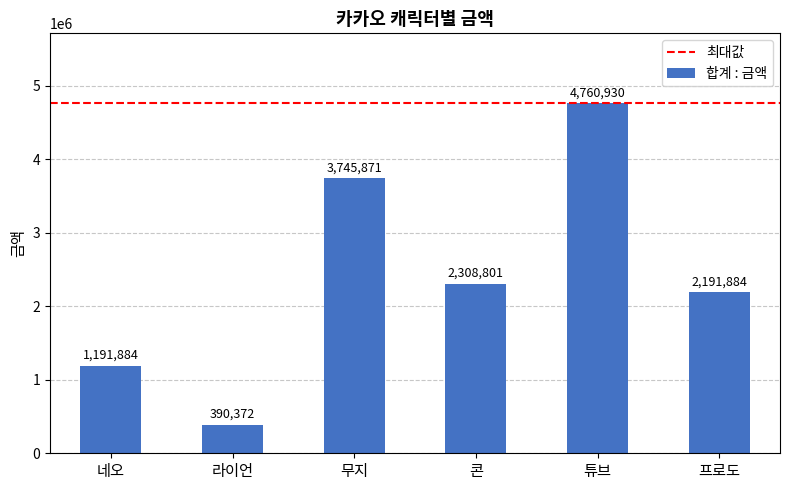

Is it true that the value at 네오 is 1191884?

True